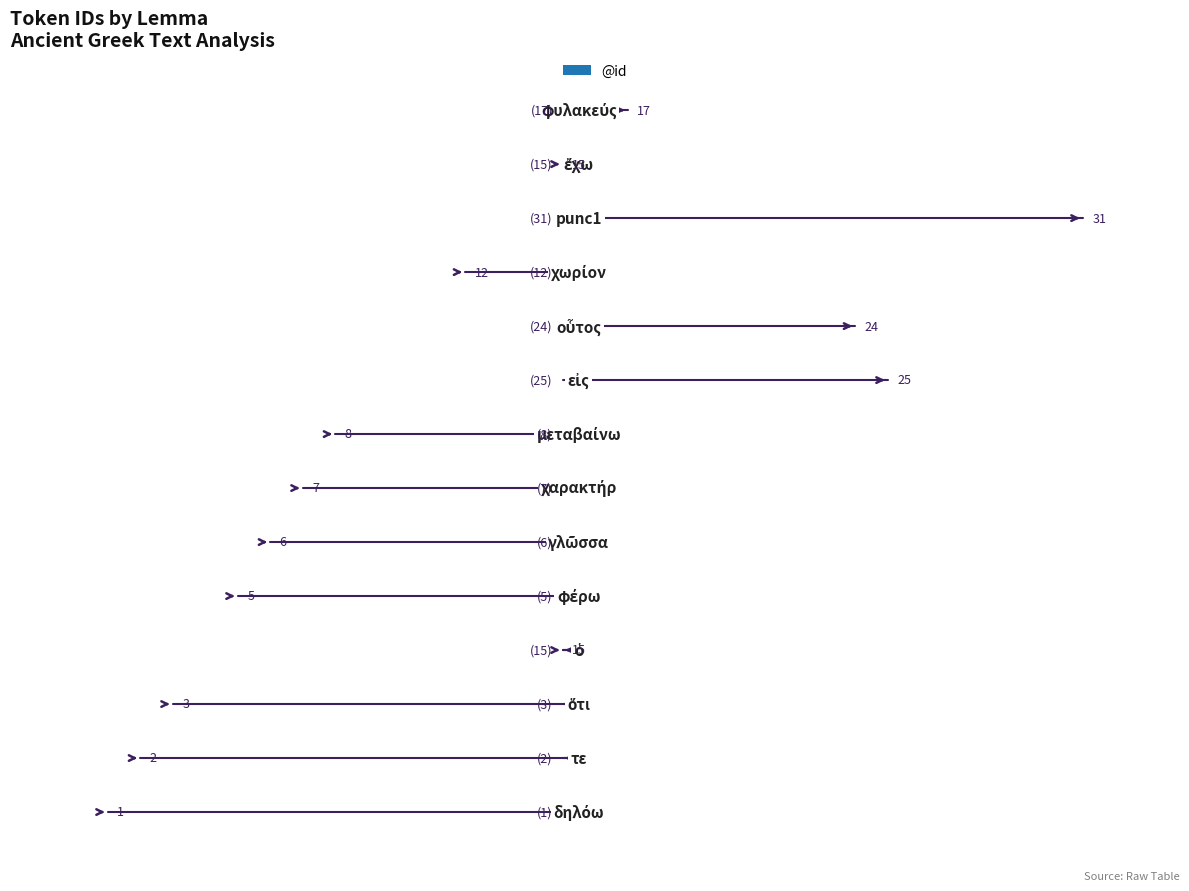

Is it true that the value at χωρίον is 12?

True